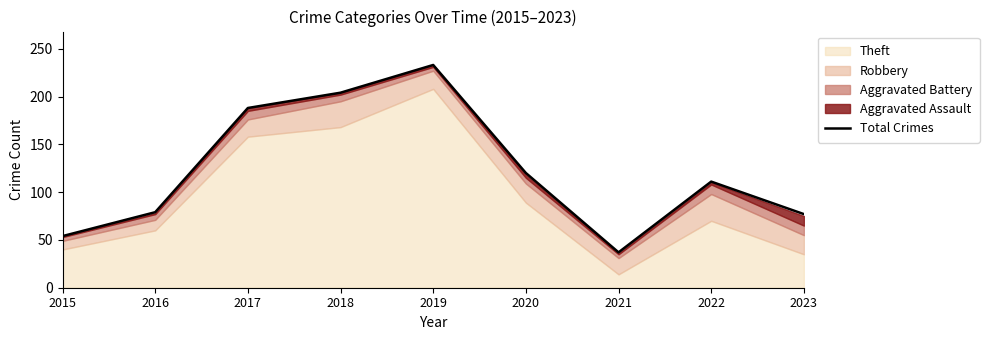

Which category has the highest value across all series?

2019